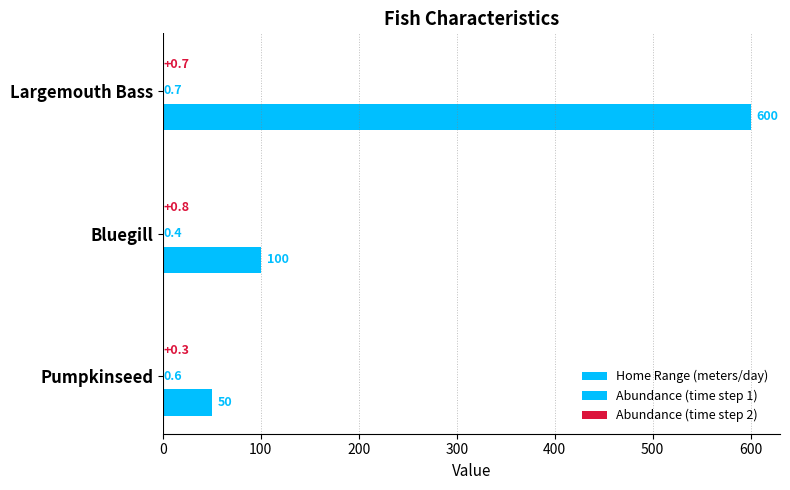

How many Abundance (time step 1) values are between 0 and 1?

3